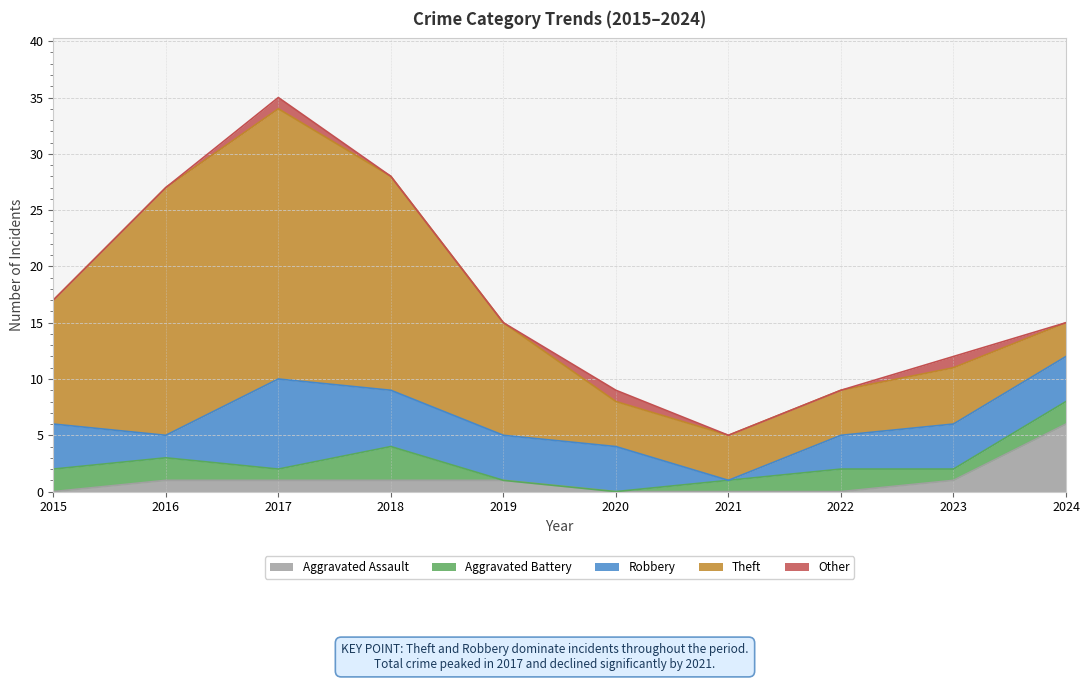

What is the difference between the Aggravated Assault values at 2021 and 2019?

1